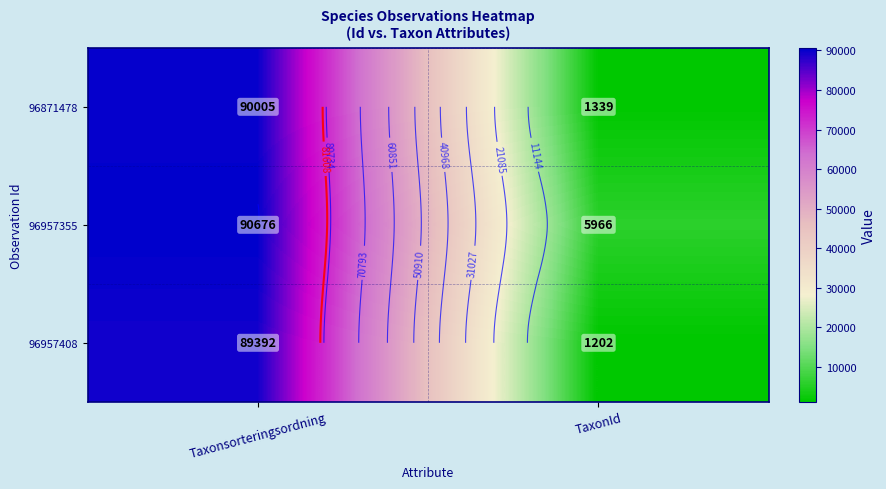

What is the average value of the 96957355 series?

48321